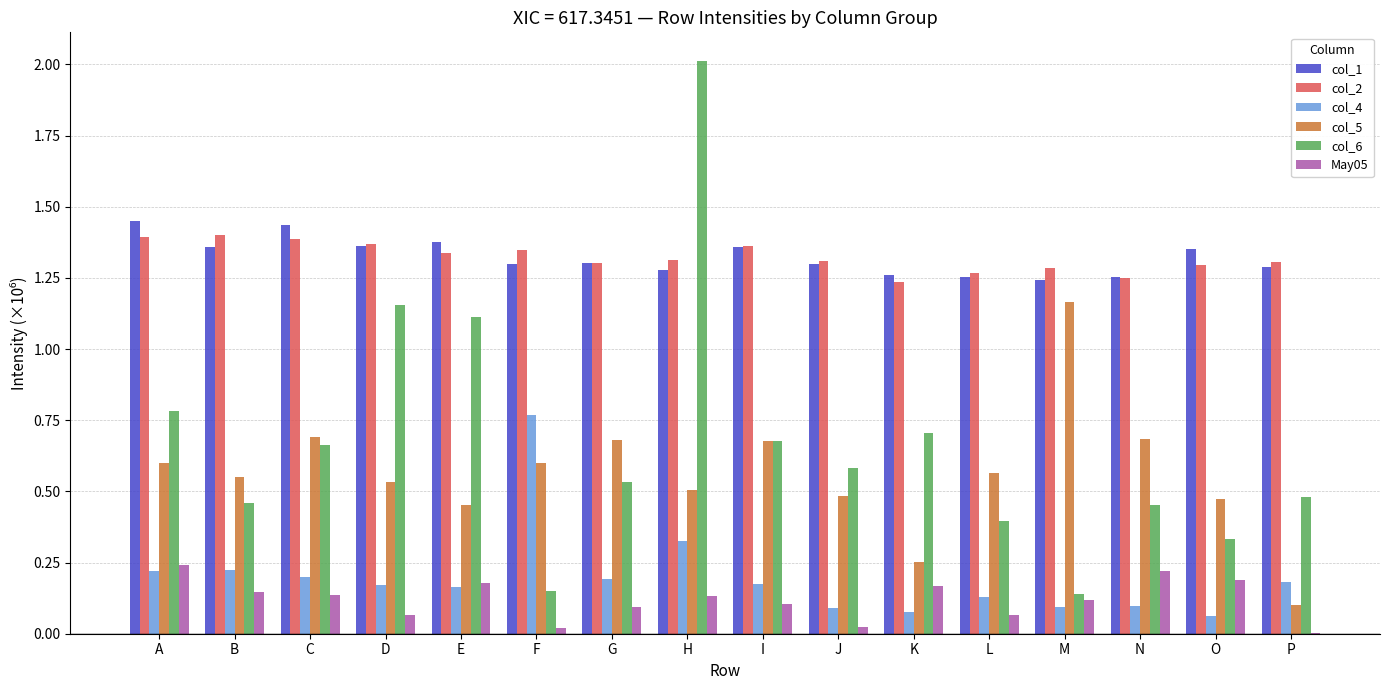

Between C and G, which series saw the biggest shift?

col_6